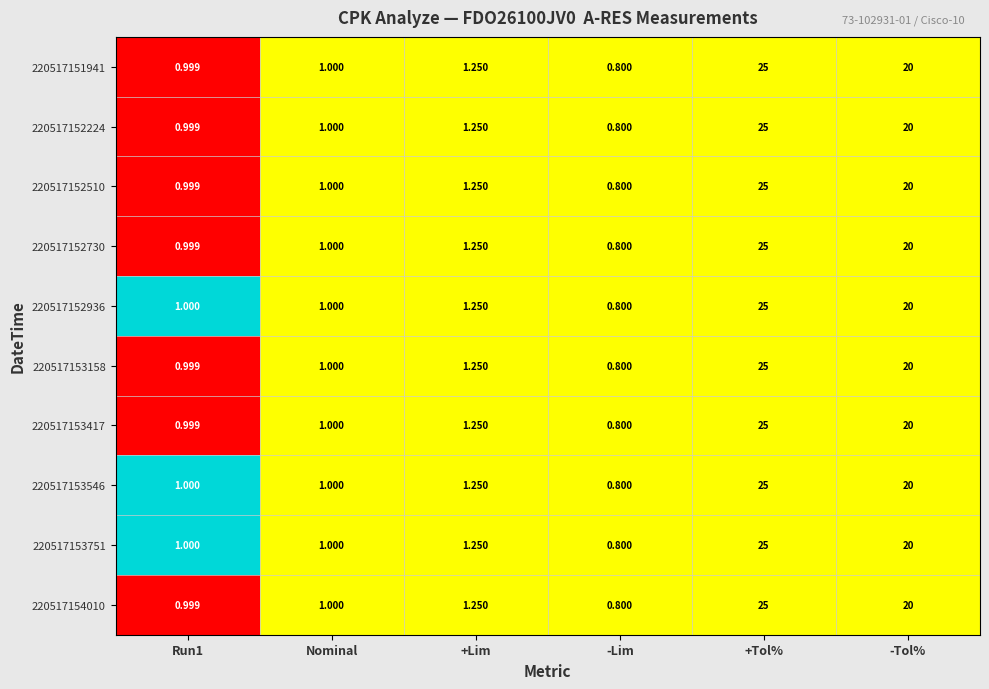

How many data points in 220517153546 are less than 1?

1